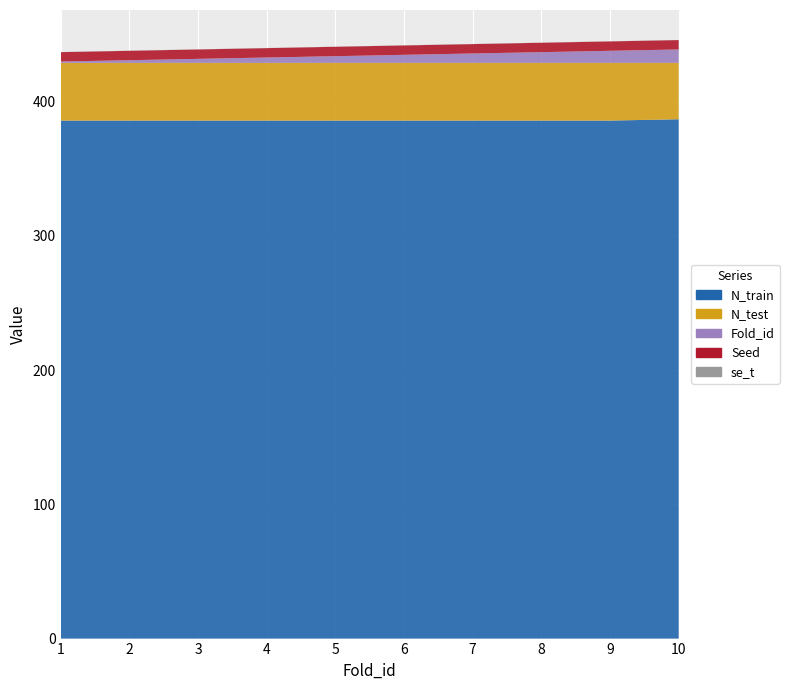

Reading left to right, what are all the values shown in this chart?

N_train: 1=386.0	2=386.0	3=386.0	4=386.0	5=386.0	6=386.0	7=386.0	8=386.0	9=386.0	10=387.0
N_test: 1=43.0	2=43.0	3=43.0	4=43.0	5=43.0	6=43.0	7=43.0	8=43.0	9=43.0	10=42.0
Fold_id: 1=1.0	2=2.0	3=3.0	4=4.0	5=5.0	6=6.0	7=7.0	8=8.0	9=9.0	10=10.0
Seed: 1=7.0	2=7.0	3=7.0	4=7.0	5=7.0	6=7.0	7=7.0	8=7.0	9=7.0	10=7.0
se_t: 1=0.1	2=0.1	3=0.1	4=0.1	5=0.1	6=0.1	7=0.1	8=0.1	9=0.1	10=0.1